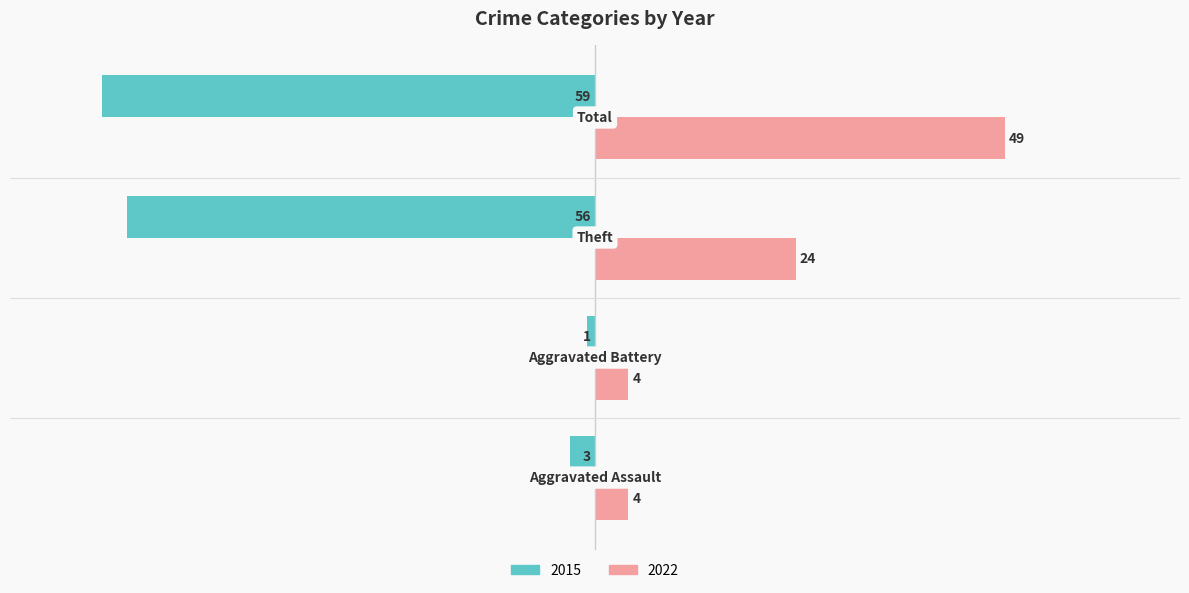

What is the highest value of the 2022 series?

49